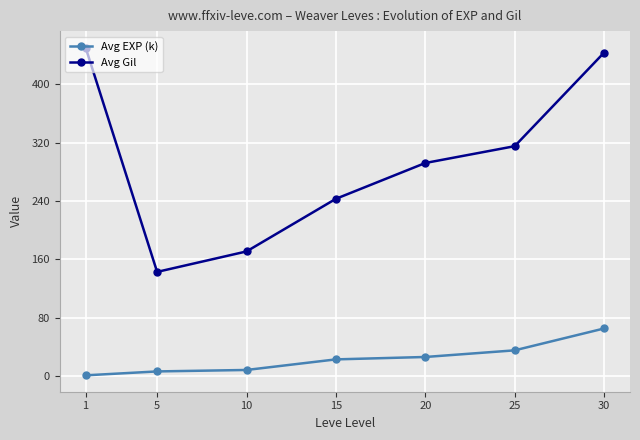

The value of Avg Gil at 30 is 584.2. True or false?

False